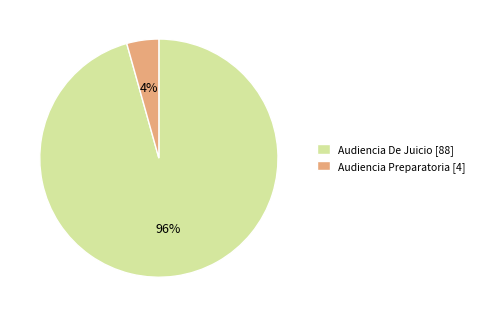

Which category accounts for the majority?

Audiencia De Juicio